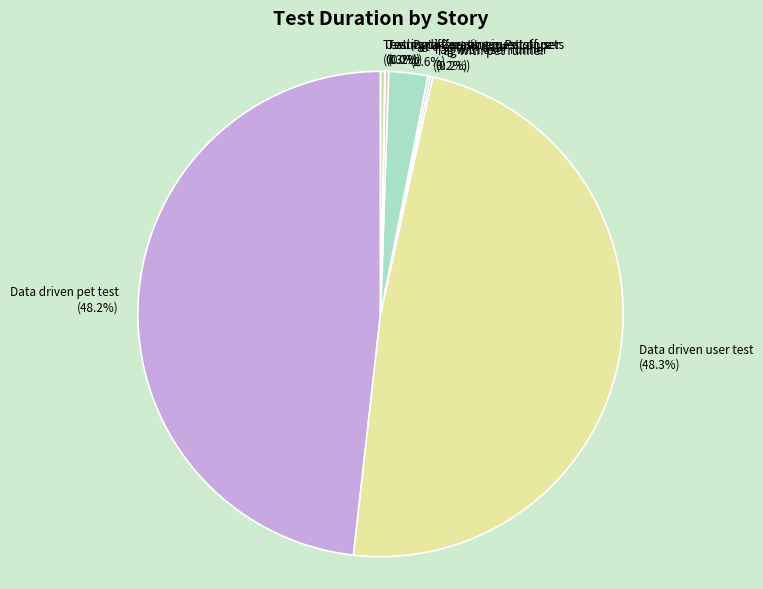

Combined, what portion of the pie is Testing different request of user and Data driven user test?

48.6%